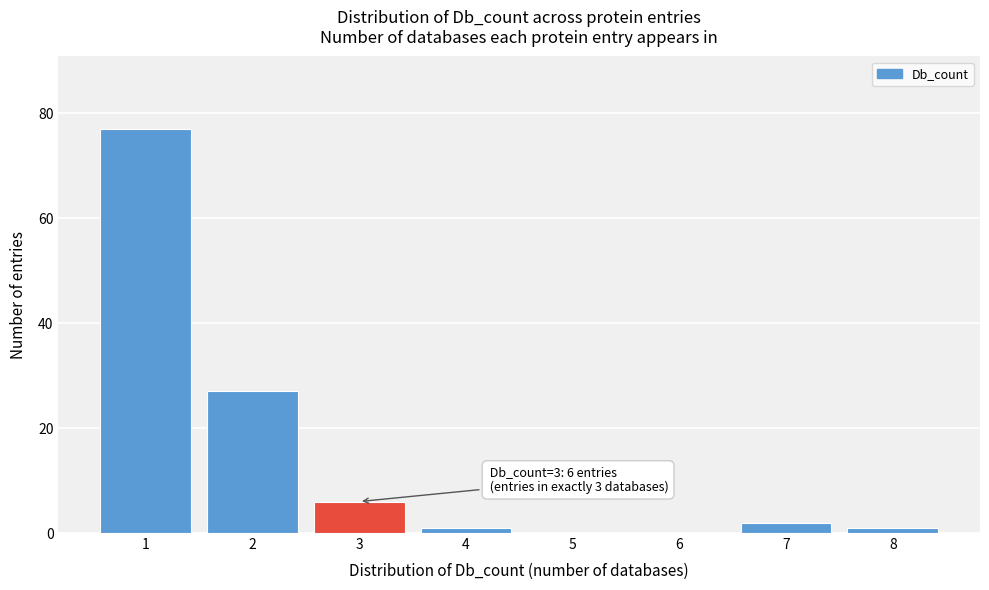

Reading left to right, extract all data points from this chart.

1=77	2=27	3=6	4=1	5=0	6=0	7=2	8=1